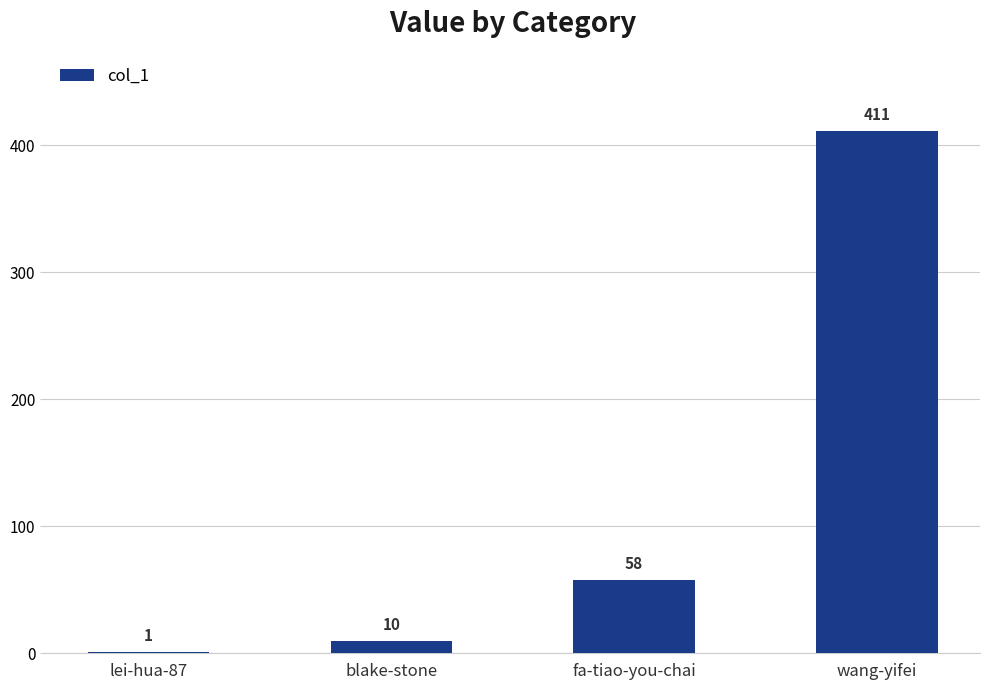

What is the sum of all values?

480